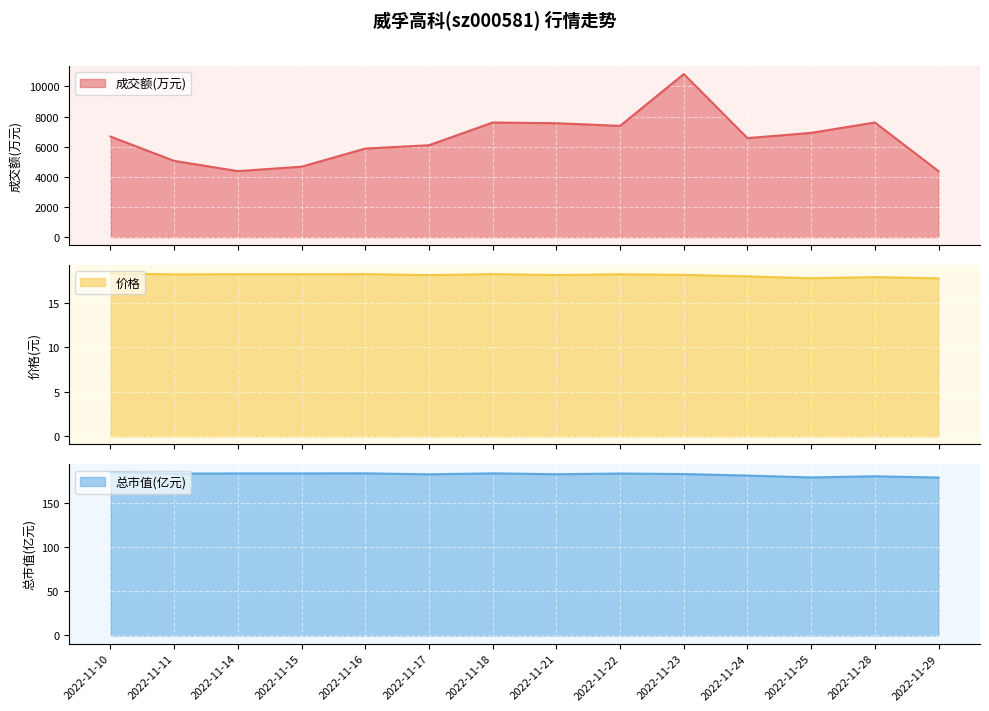

How many interior local peaks does the 总市值(亿元) series have?

4